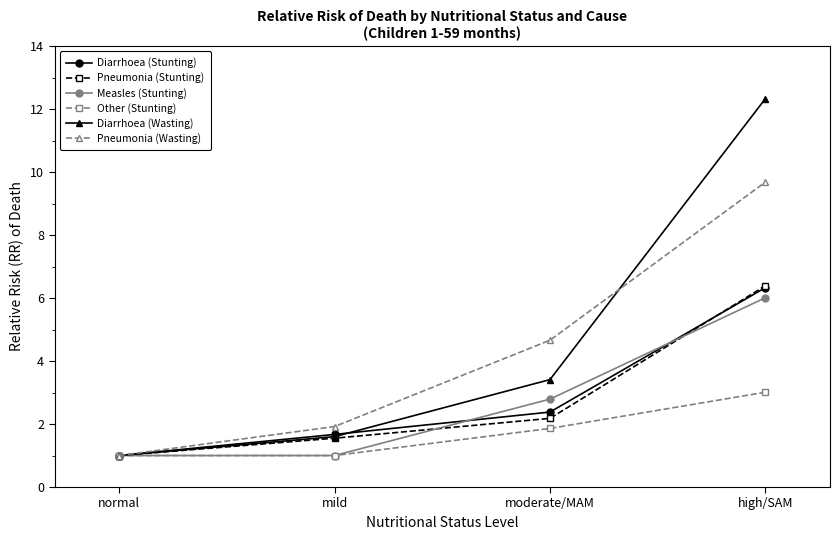

Does the chart display data point markers on the line(s)?

Yes